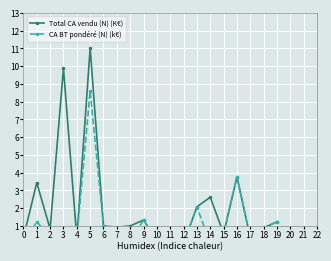

Which category has the lowest value in the Total CA vendu (N) (K€) series?

12